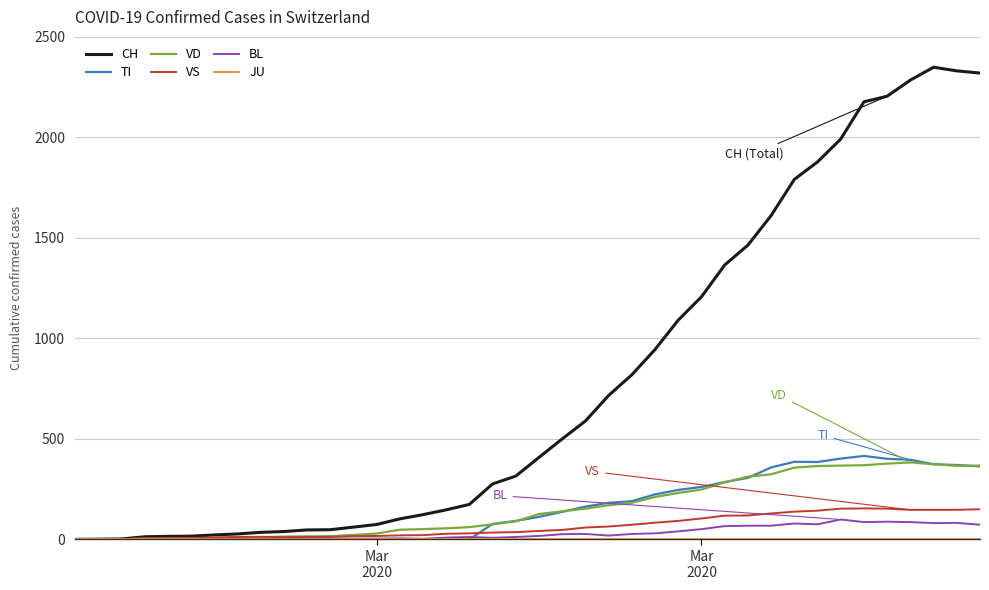

What is the highest value of the BL series?

99